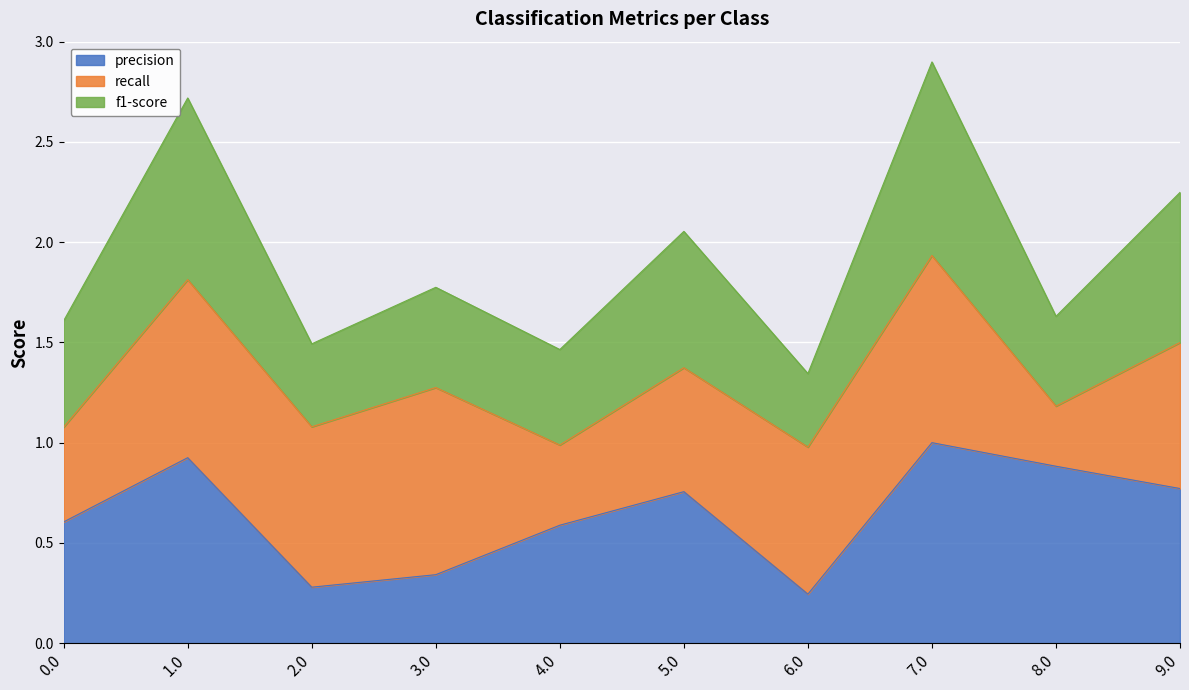

What is the spread (max minus min) of values at 4.0?

0.9